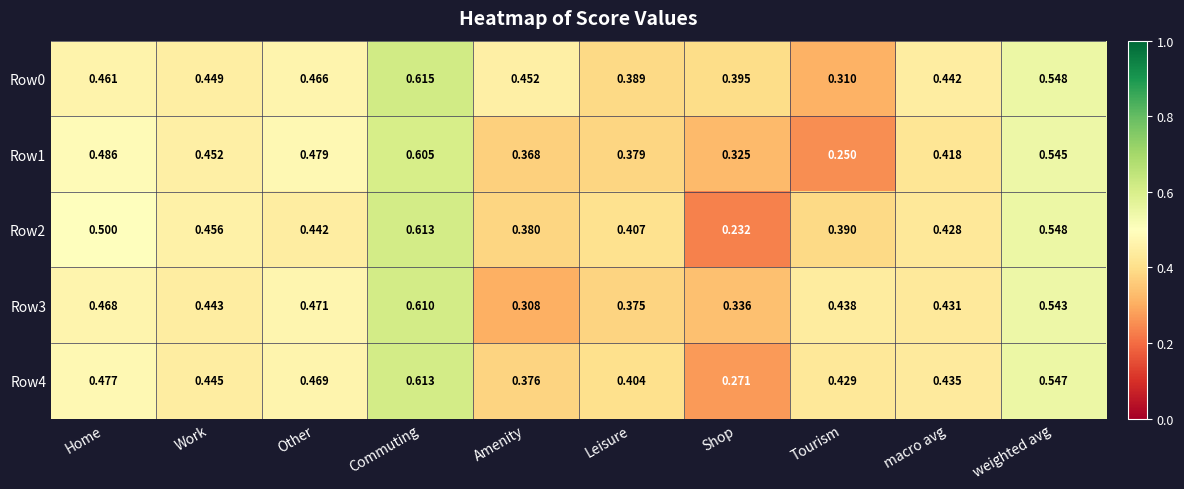

At which label is Row2 closest to 0?

Shop